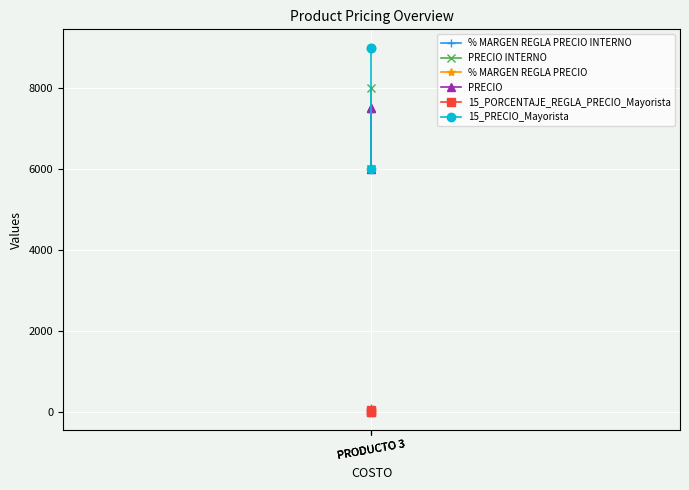

At which label does PRECIO reach its peak?

PRODUCTO 3